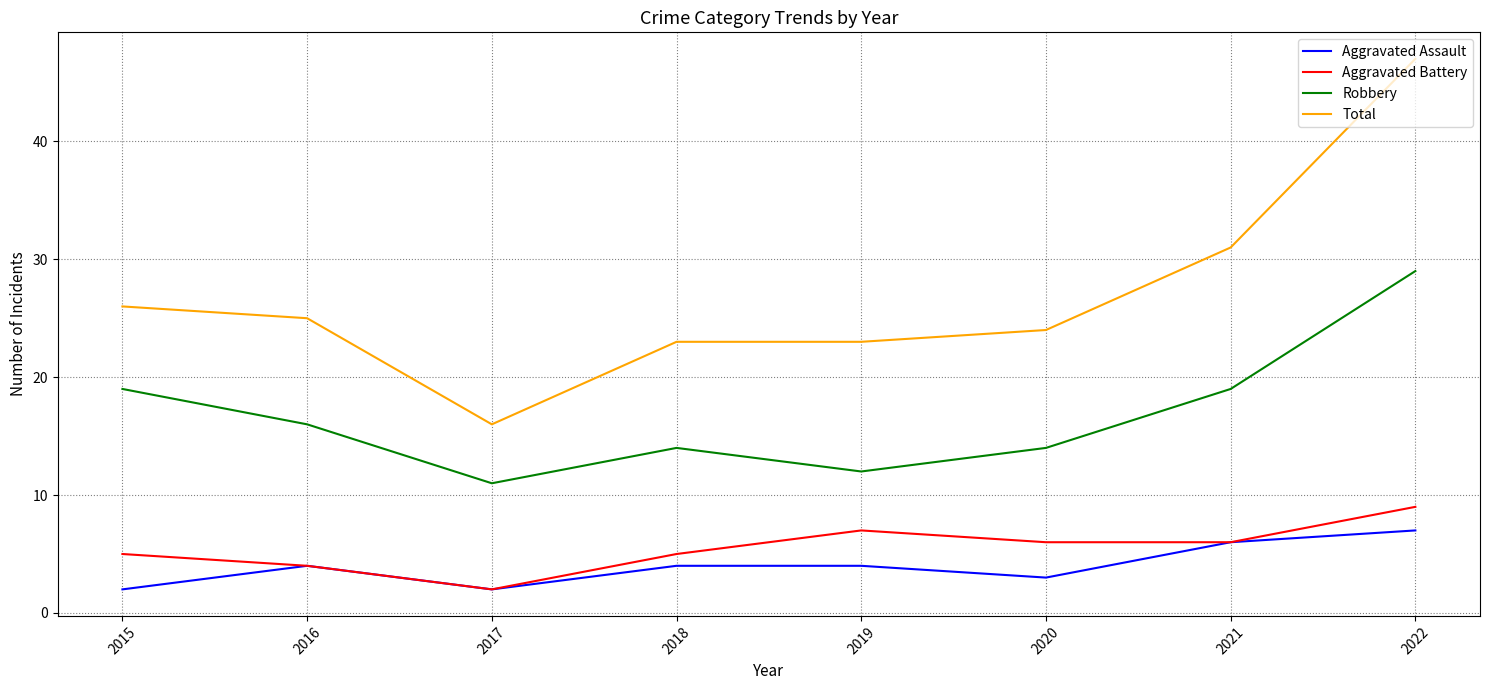

Rank the series by their maximum value, from highest to lowest.

Total, Robbery, Aggravated Battery, Aggravated Assault